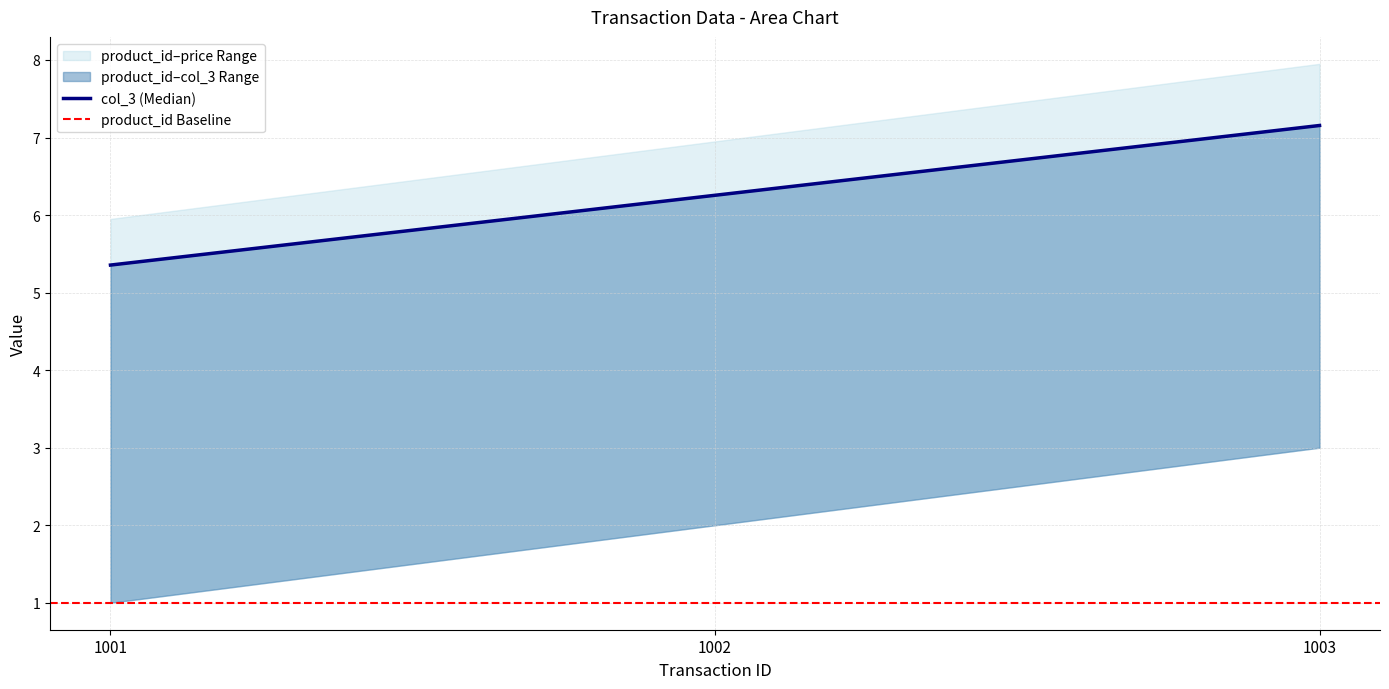

What is the sum of the col_3 values at 1002 and 1003?

13.4